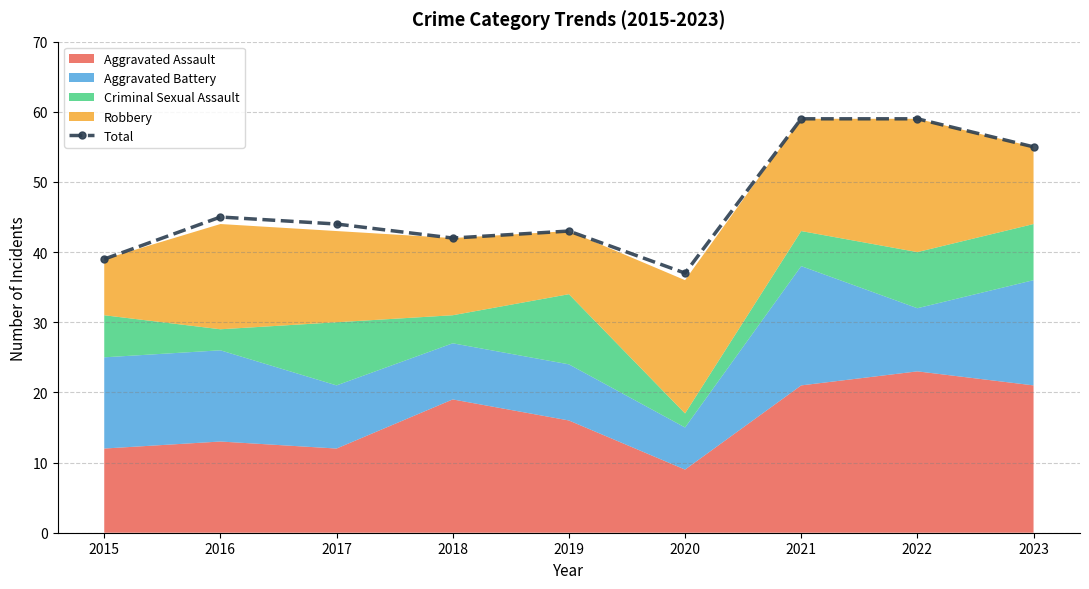

Reading left to right, list all the values displayed in this chart.

39	45	44	42	43	37	59	59	55